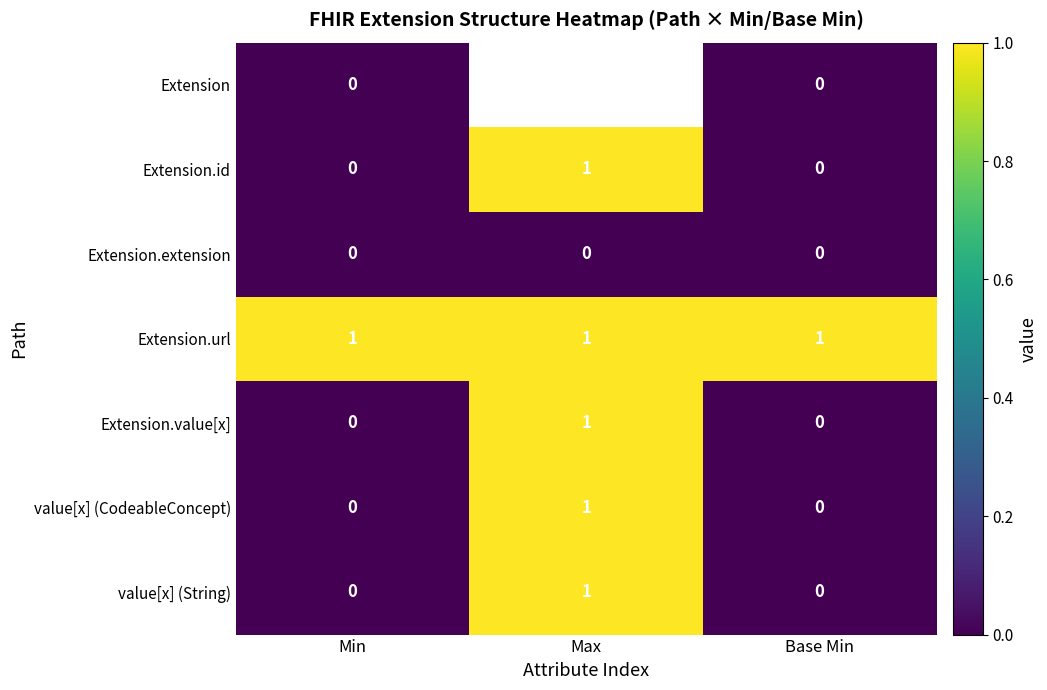

What is the maximum value shown in the chart?

1.0